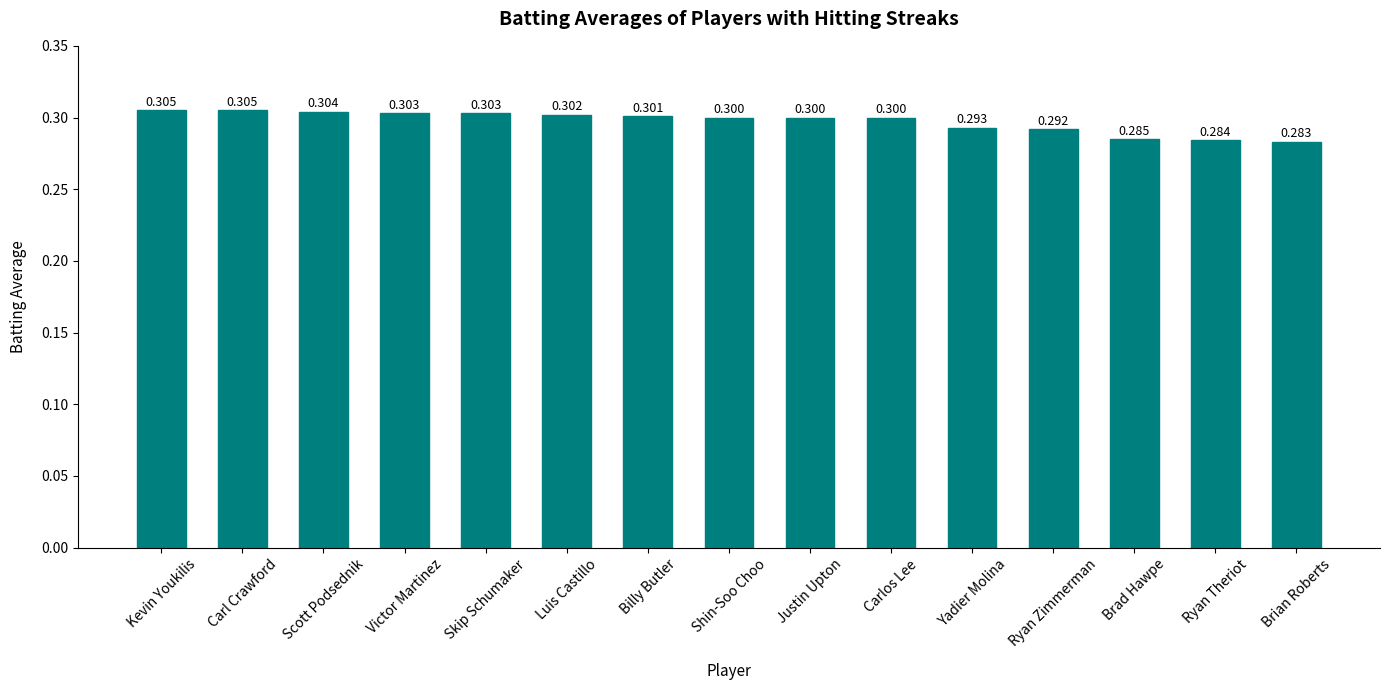

Reading left to right, transcribe all the data shown in this chart.

Kevin Youkilis=0.3	Carl Crawford=0.3	Scott Podsednik=0.3	Victor Martinez=0.3	Skip Schumaker=0.3	Luis Castillo=0.3	Billy Butler=0.3	Shin-Soo Choo=0.3	Justin Upton=0.3	Carlos Lee=0.3	Yadier Molina=0.3	Ryan Zimmerman=0.3	Brad Hawpe=0.3	Ryan Theriot=0.3	Brian Roberts=0.3